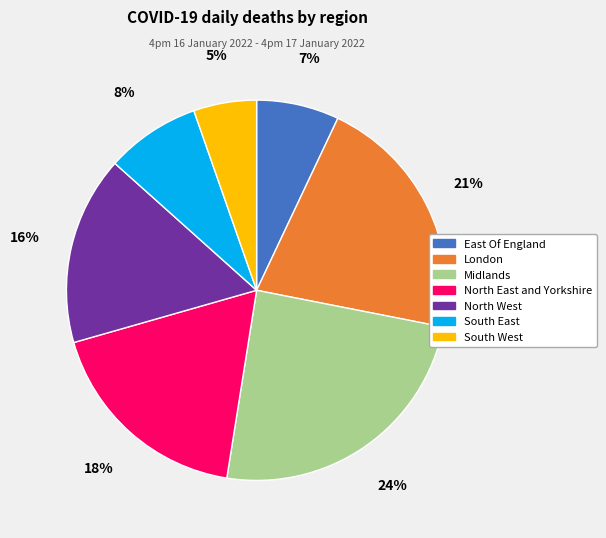

How many segments does this pie chart have?

7